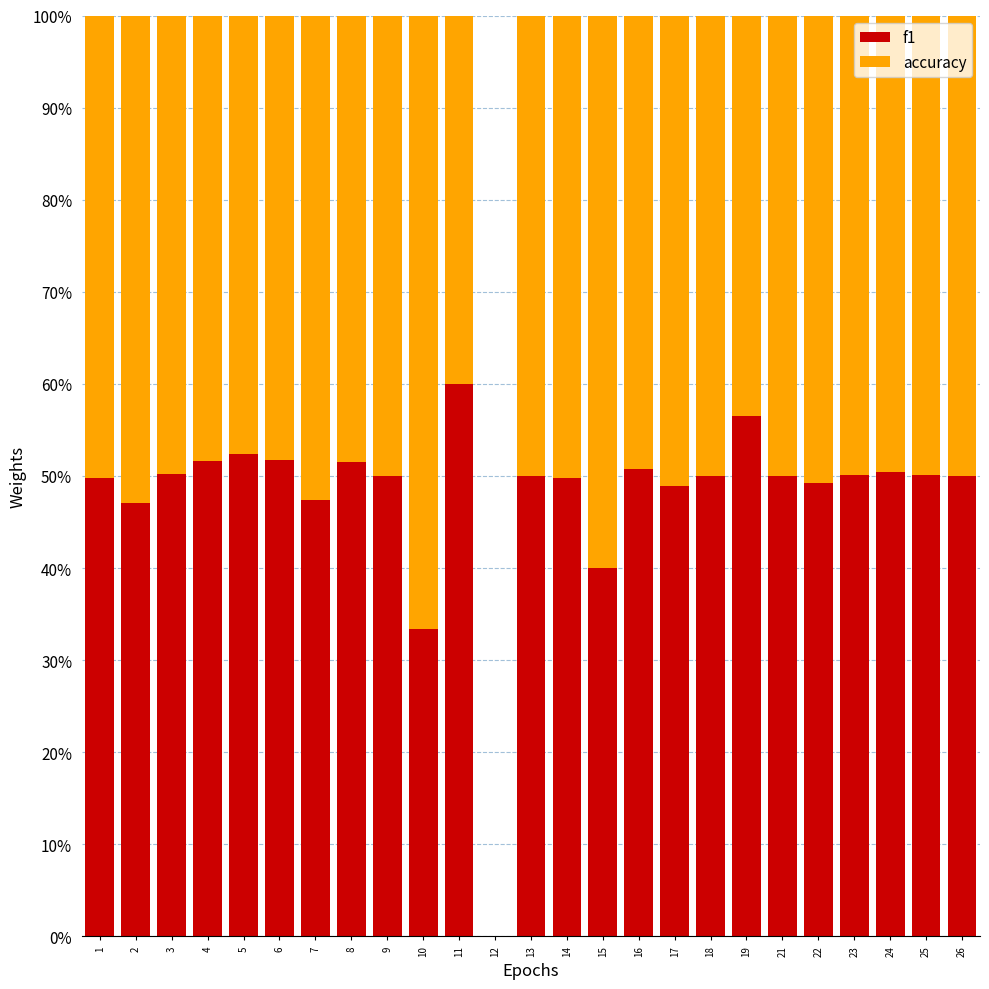

What is the sum of the f1 values at 10 and 4?

85.0